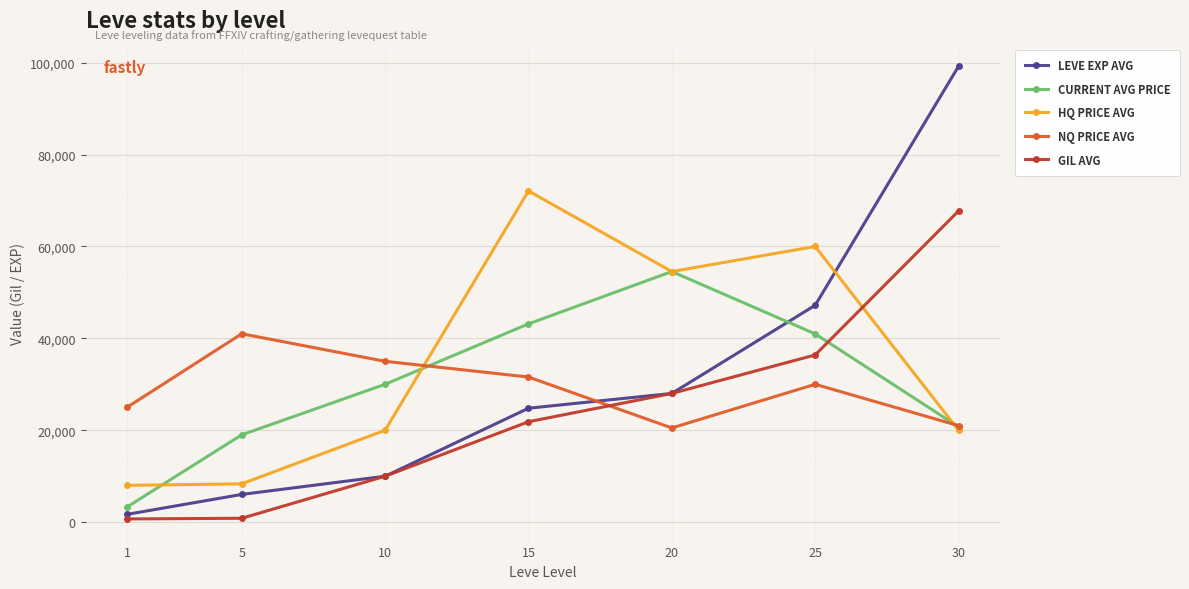

How many series are shown in this chart?

5